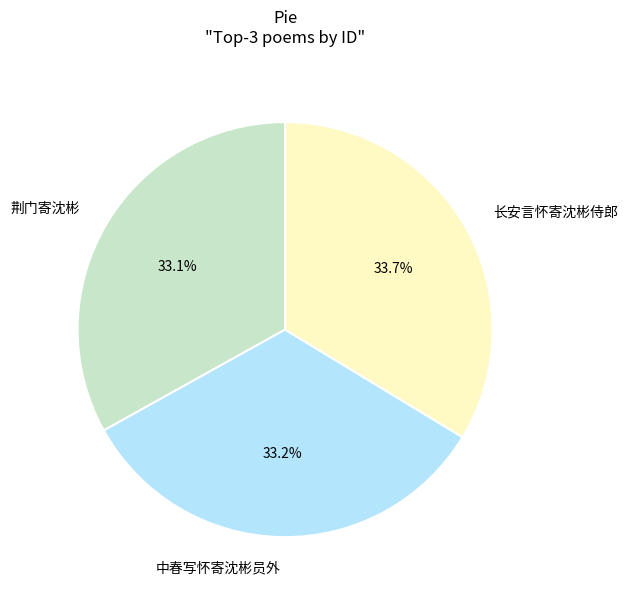

True or false: 中春写怀寄沈彬员外 accounts for 33% of the total.

True